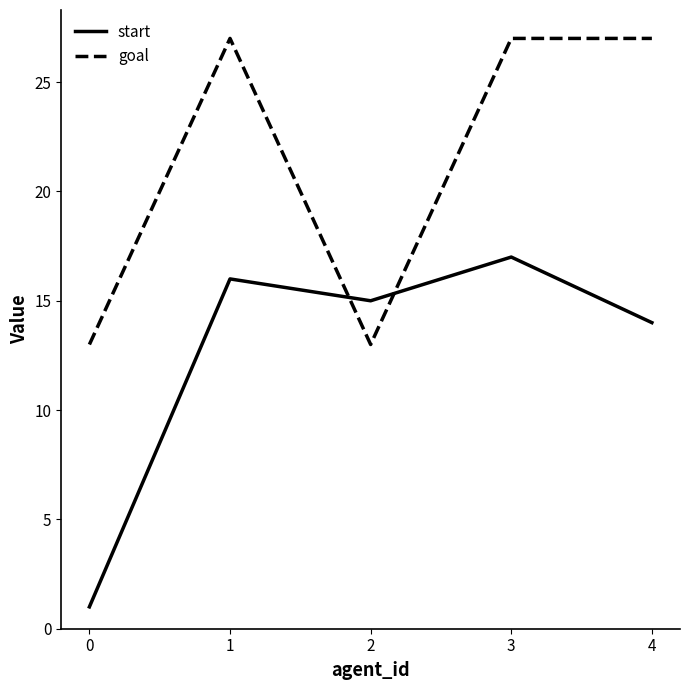

Which series has the largest range (max minus min)?

start